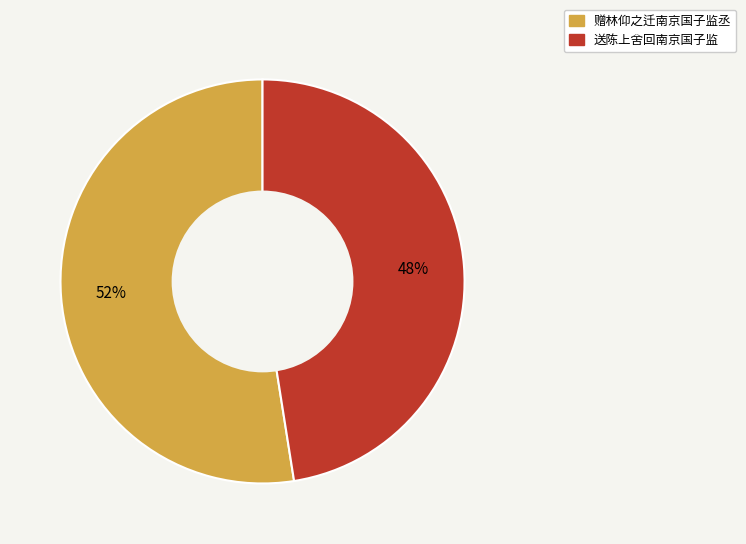

What percentage is the 赠林仰之迁南京国子监丞 slice, to the nearest percent?

52%